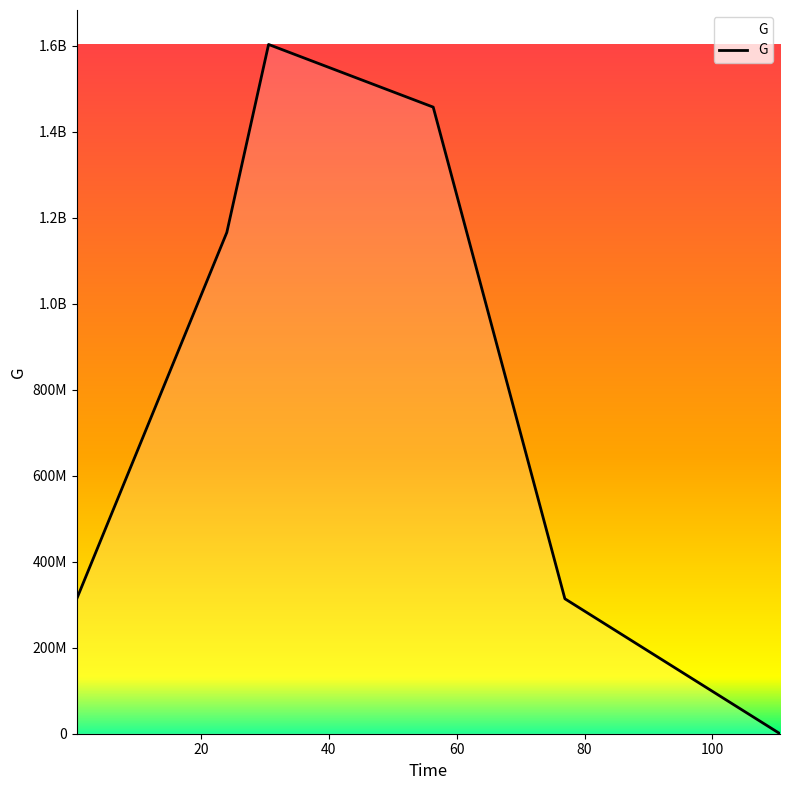

What is the value of the 1st point from the left?

313901345.3